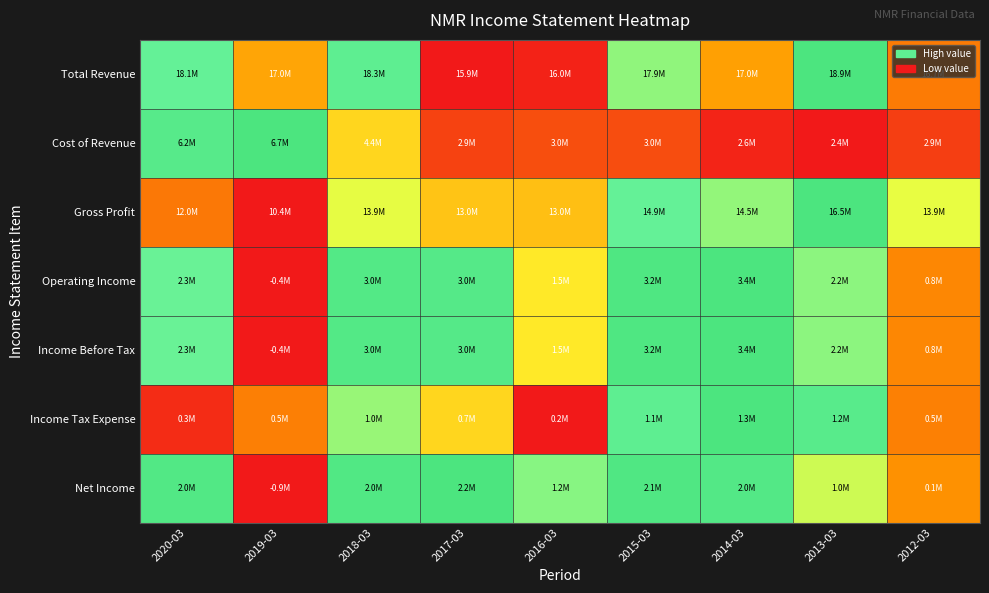

At how many categories does at least one series exceed 0?

9